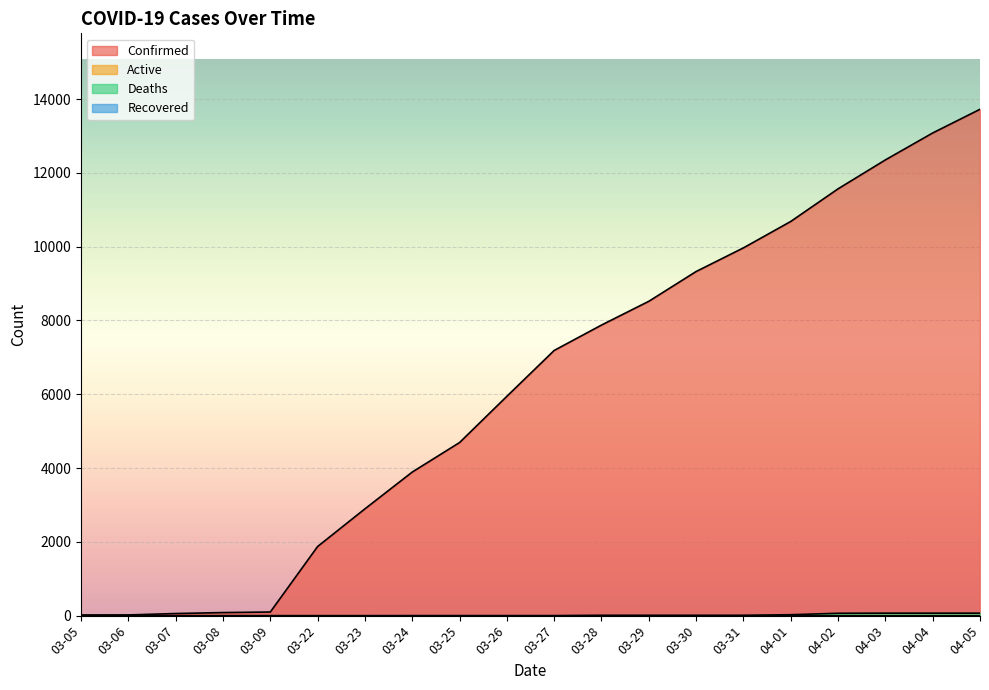

At which label is Confirmed closest to 6870?

03-27